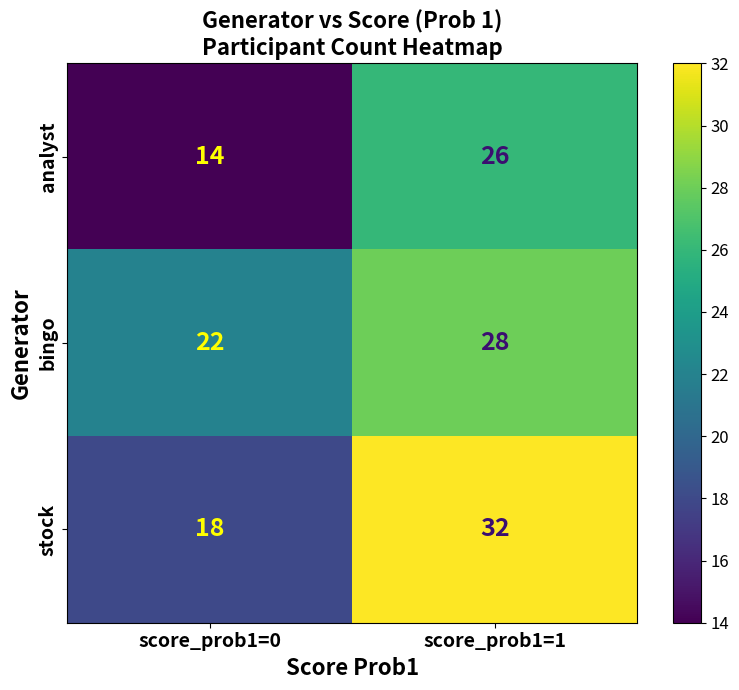

What is the greatest value displayed?

32